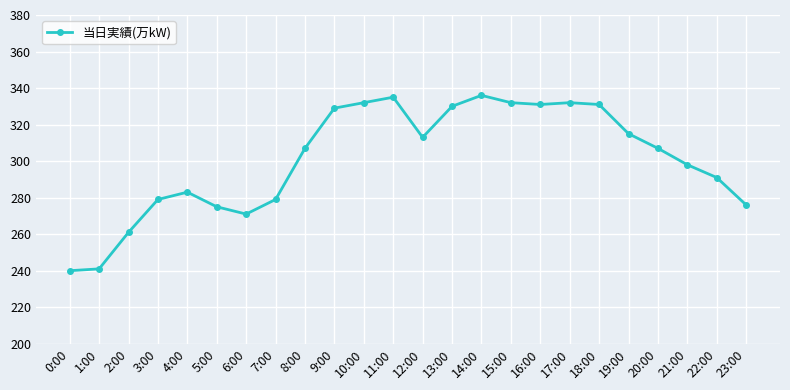

What is the smallest value displayed?

240